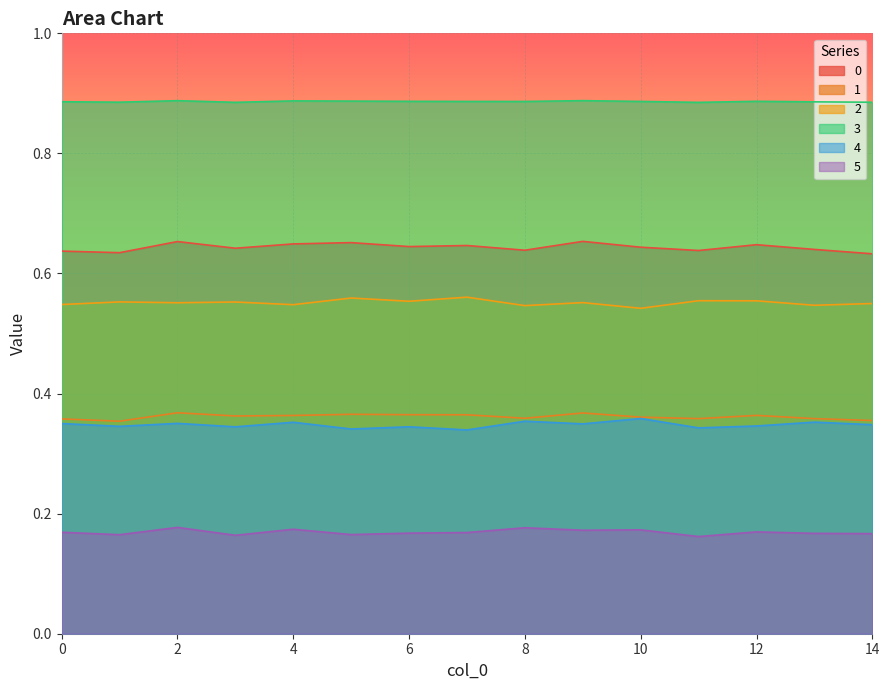

What is the value of the 3 point at the 13th from the left?

0.9